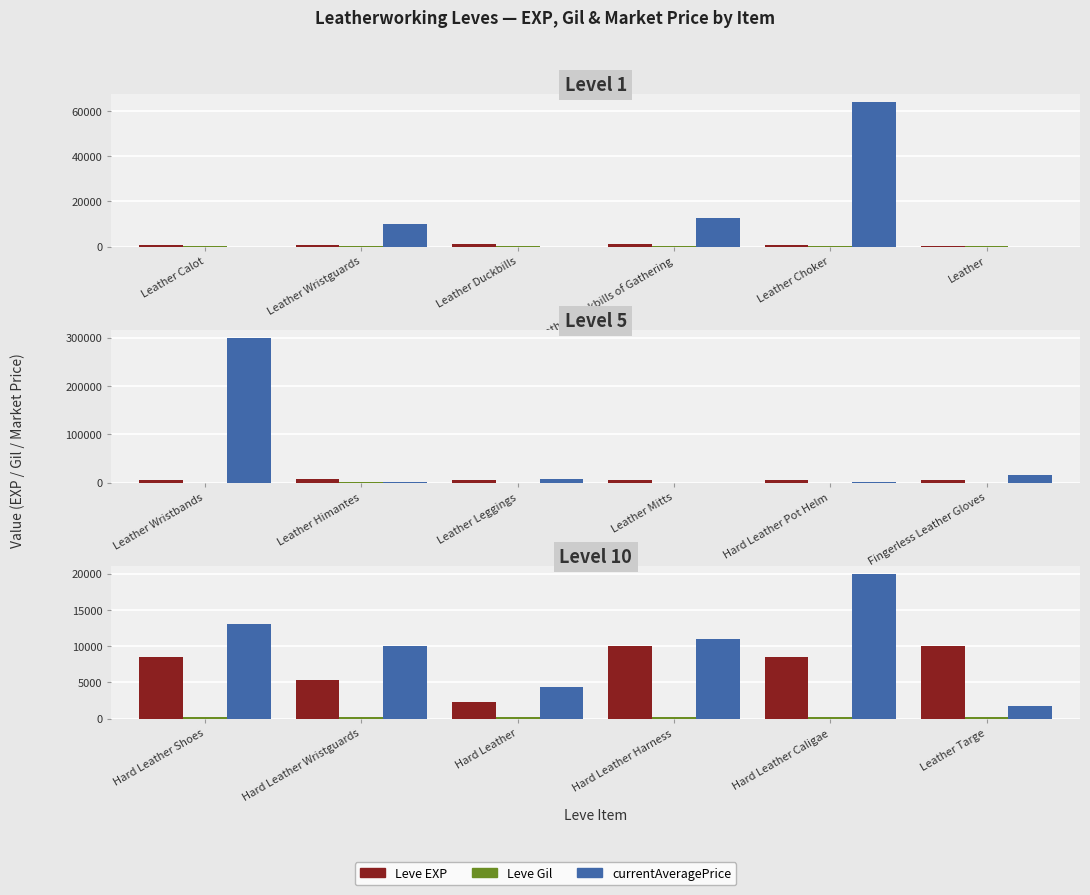

Rank the series at Hard Leather Harness from highest to lowest value.

currentAveragePrice, Leve EXP, Leve Gil